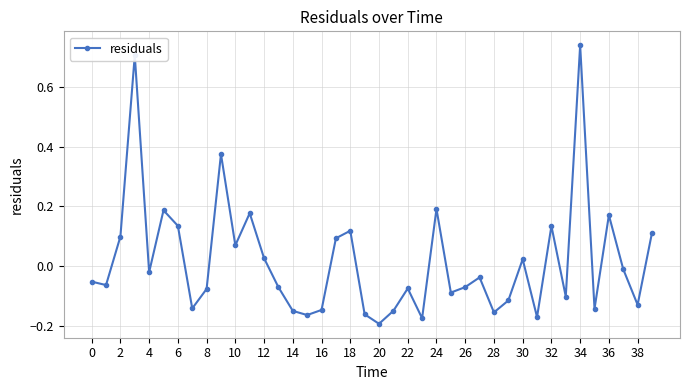

Count the number of values greater than 0.

16